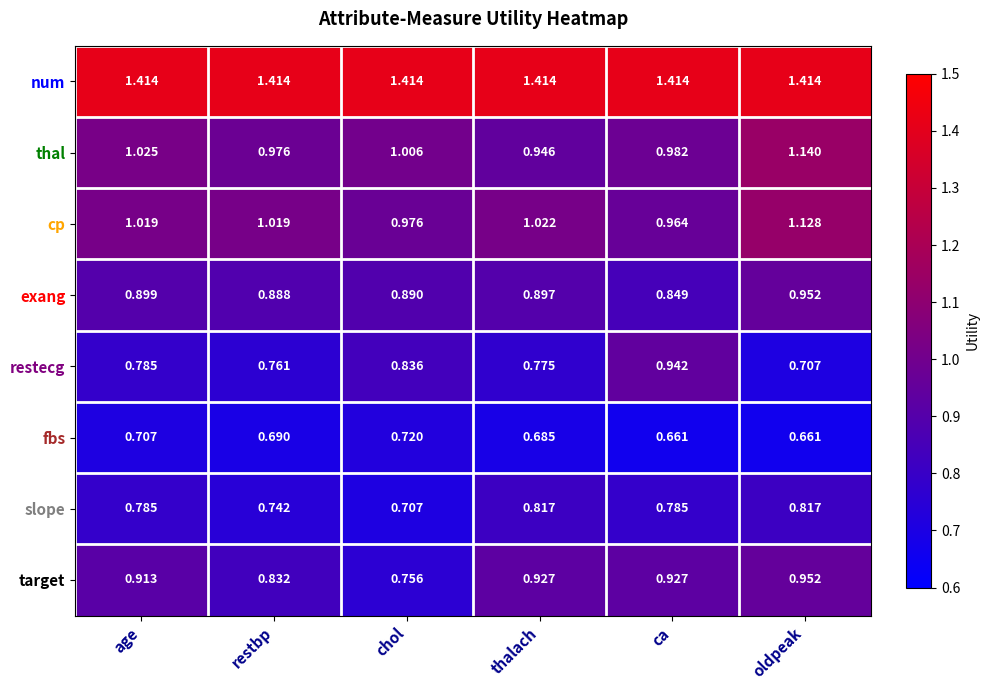

Where is restecg nearest to the value 0?

oldpeak